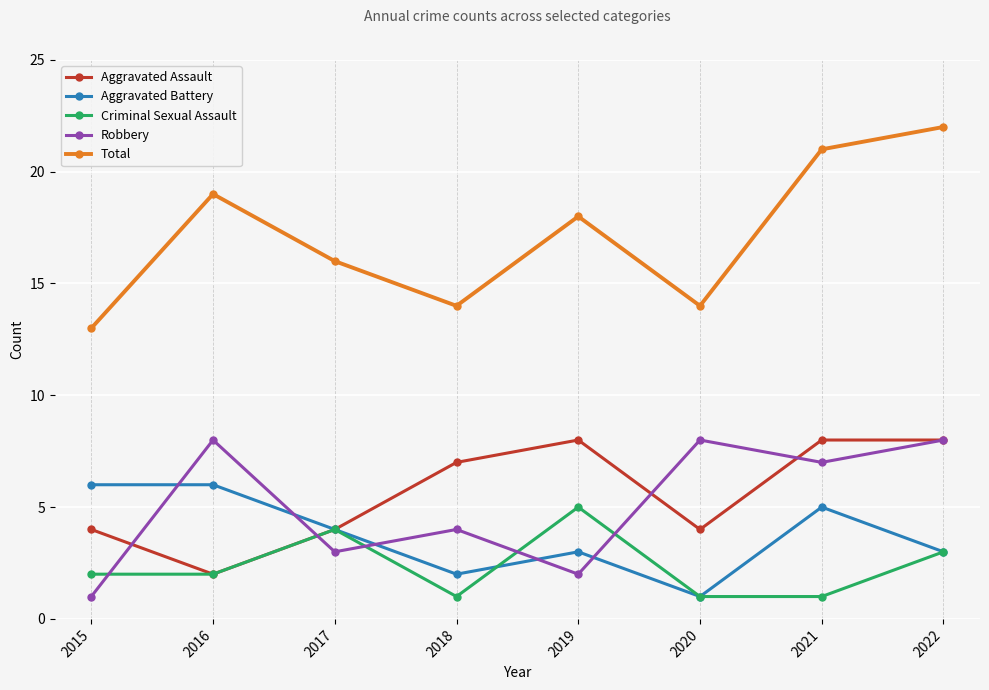

True or false: Aggravated Assault has more than 2 interior local peaks.

False